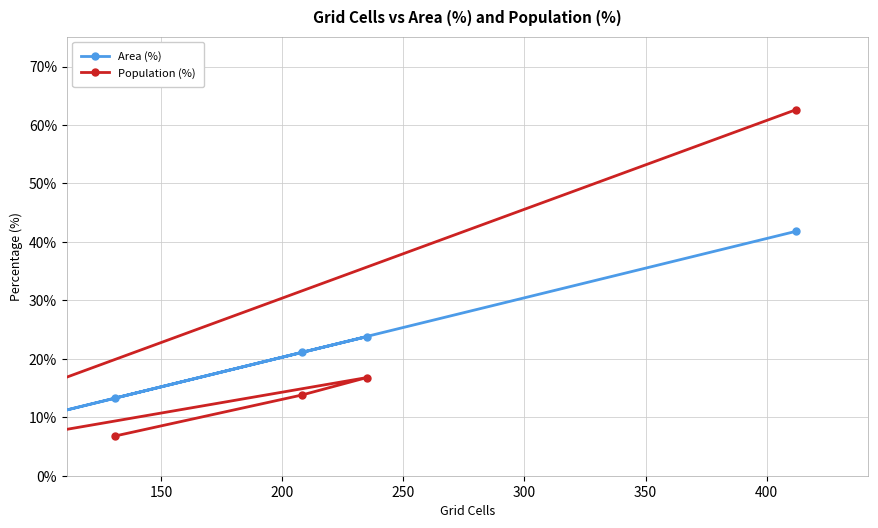

True or false: Area (%) and Population (%) intersect in this chart.

False